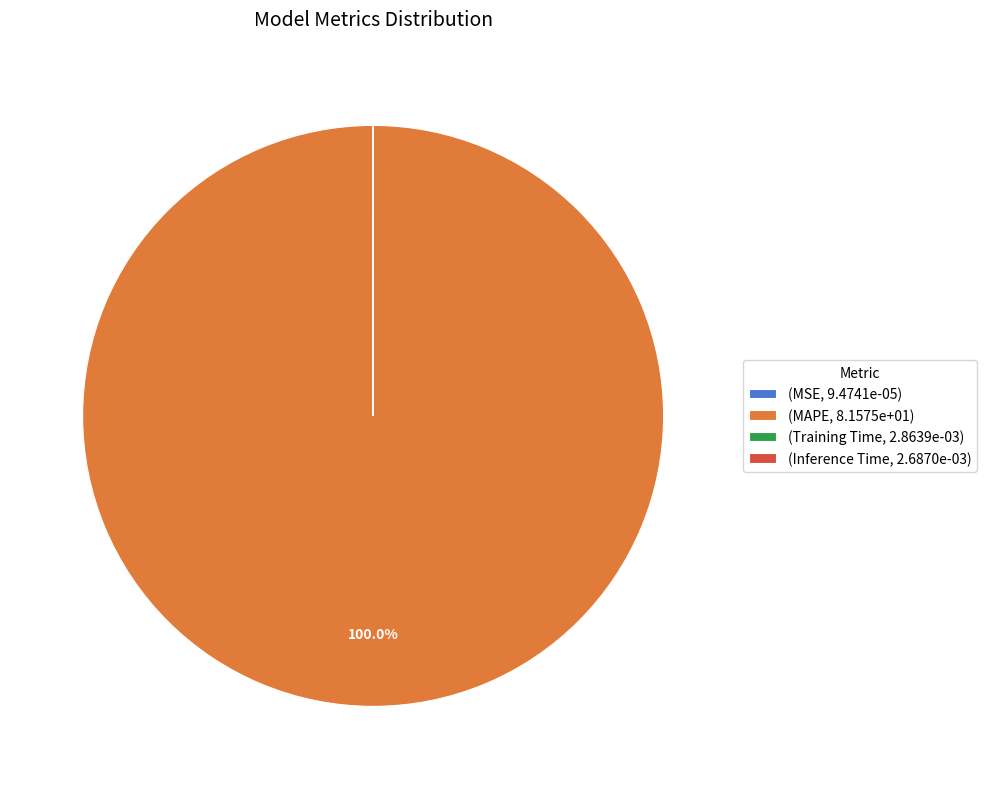

Which slice represents more than half of the pie?

(MAPE, 8.1575e+01)